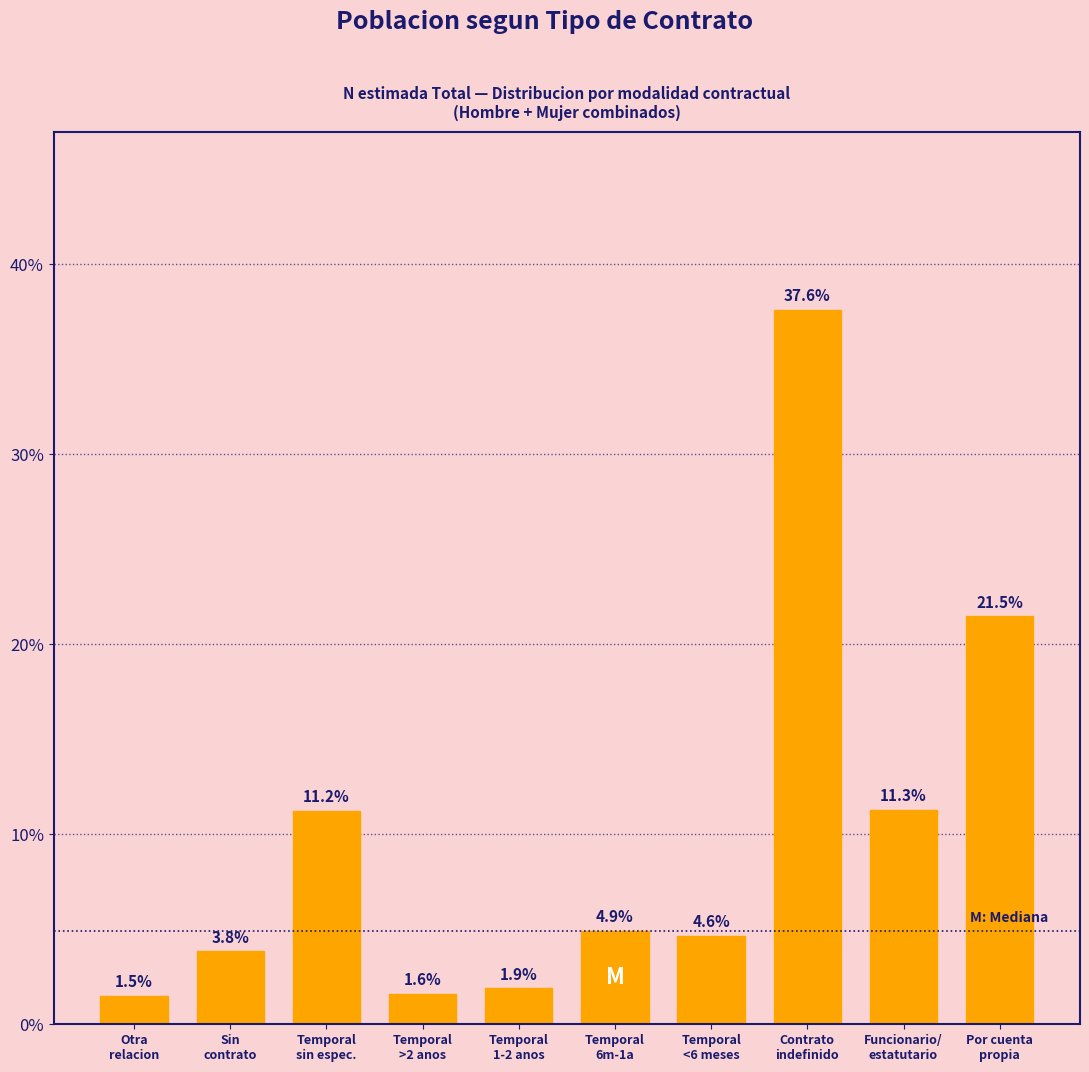

Reading left to right, list all the values displayed in this chart.

1.5	3.8	11.2	1.6	1.9	4.9	4.6	37.6	11.3	21.5